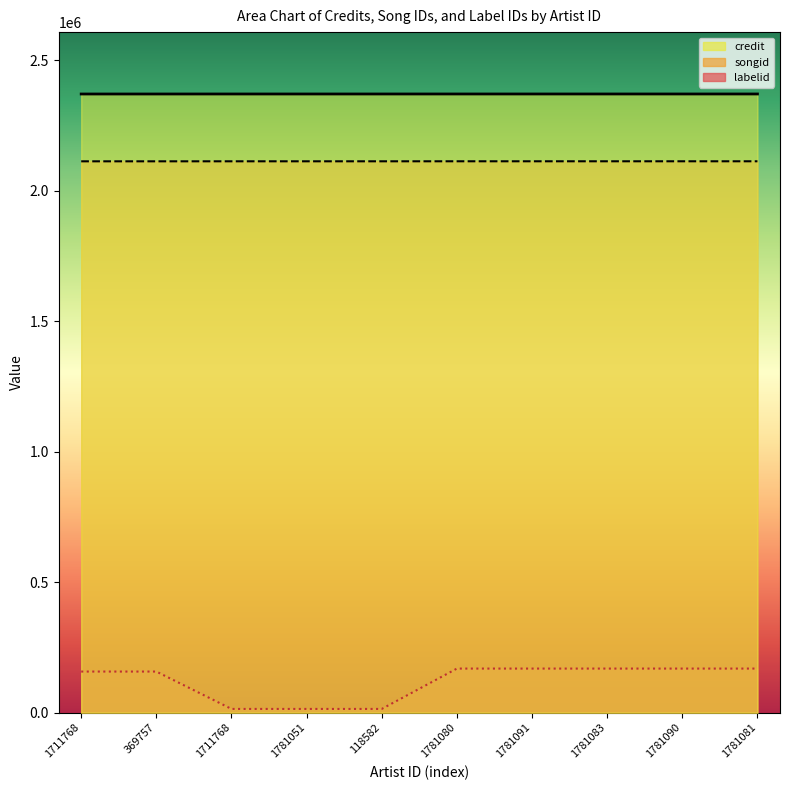

Rank the series by their maximum value, from lowest to highest.

labelid, songid, credit